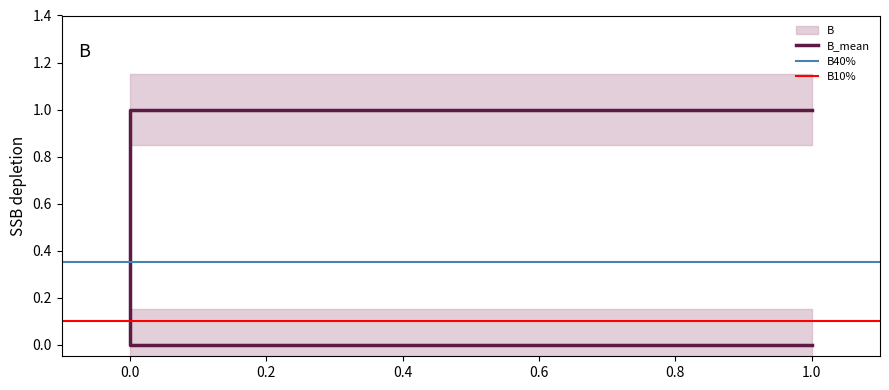

Which has a higher value, 1 or 1?

1